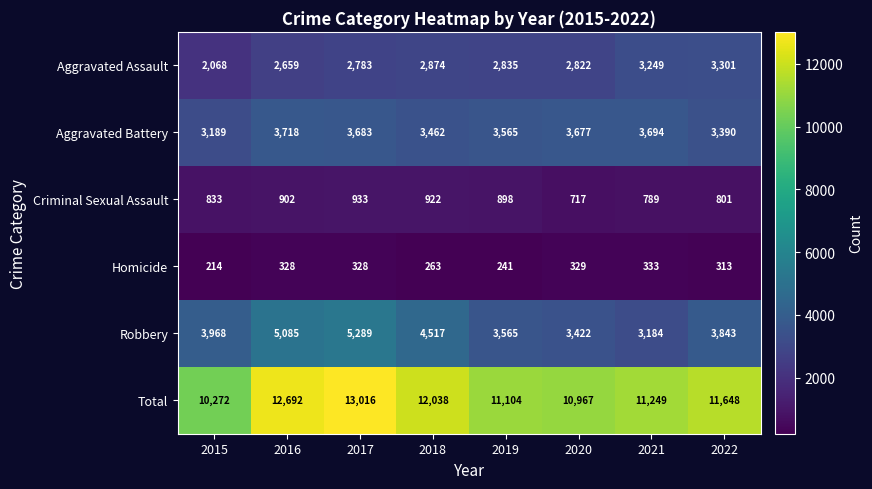

At how many categories does at least one series exceed 10076?

8